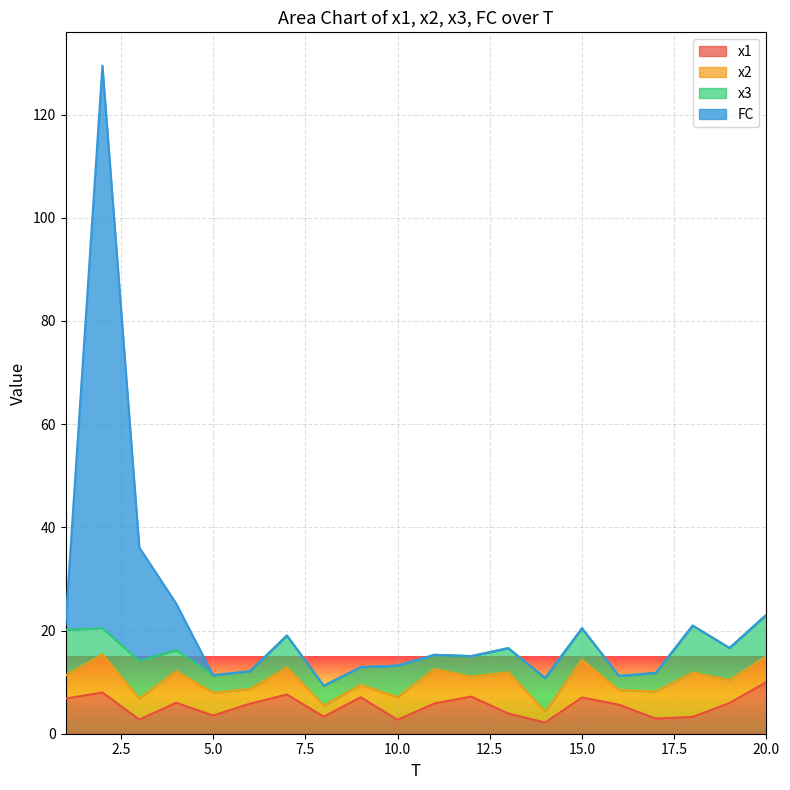

What is the average value of the x1 series?

5.4